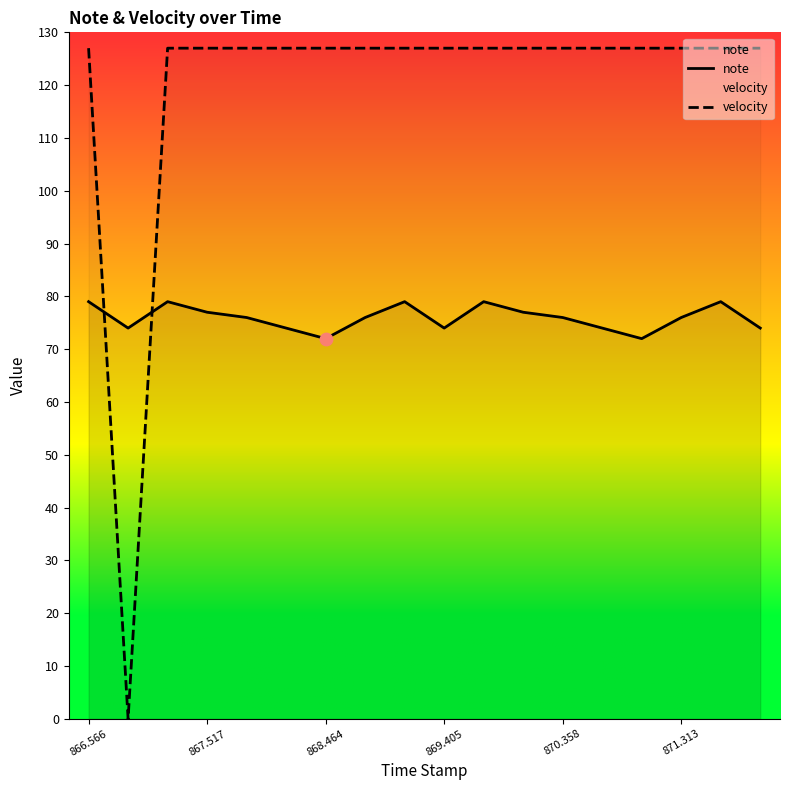

What is the total value across all series at 16?

206